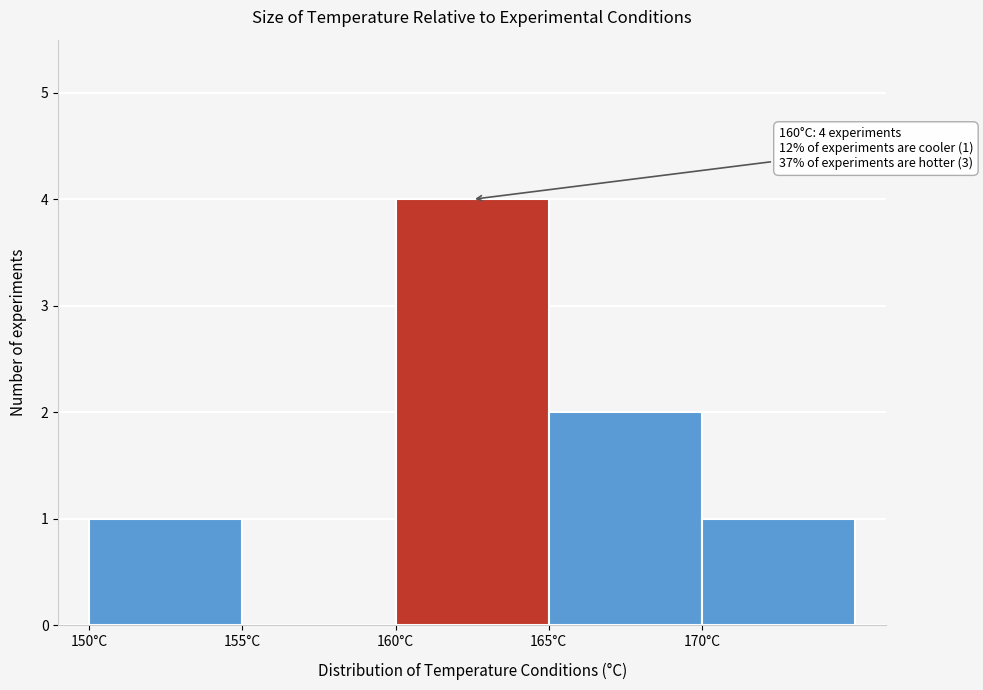

Over which range of the x-axis is the bar tallest?

160 to 165